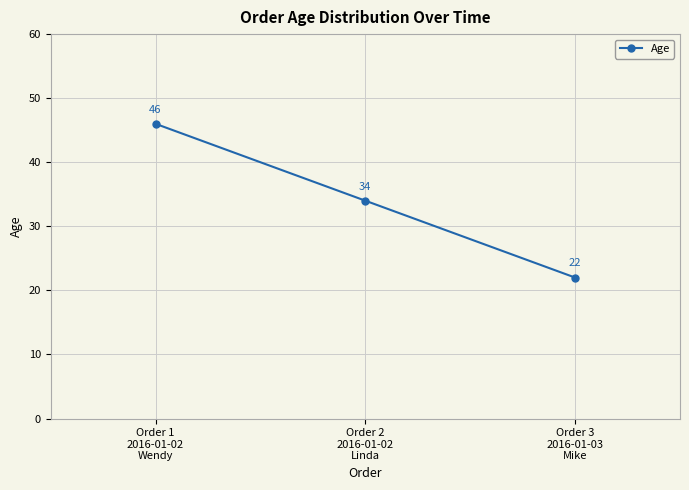

What is the label of the 2nd point from the left?

Order 2
2016-01-02
Linda